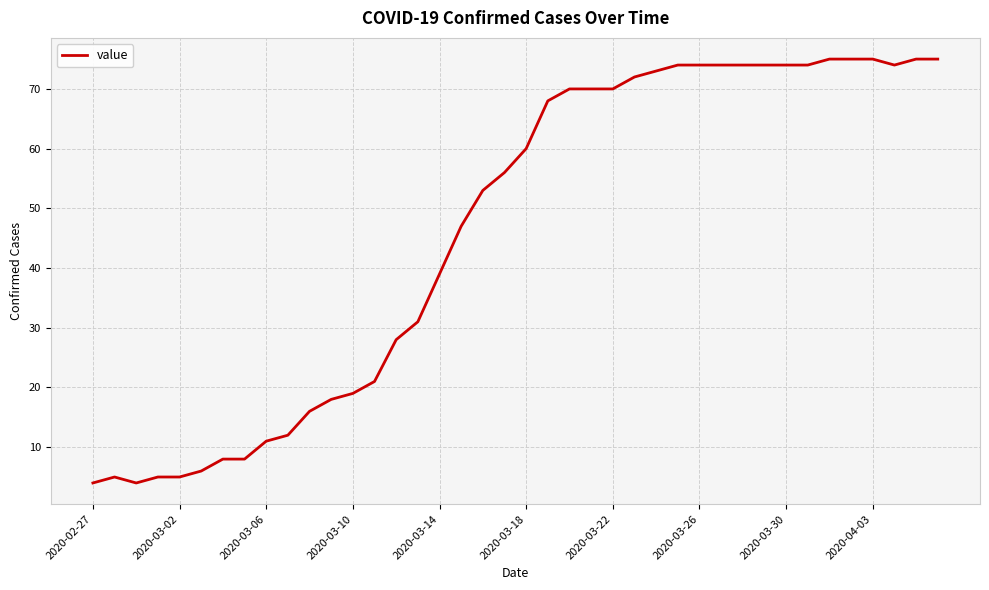

What is the greatest value displayed?

75